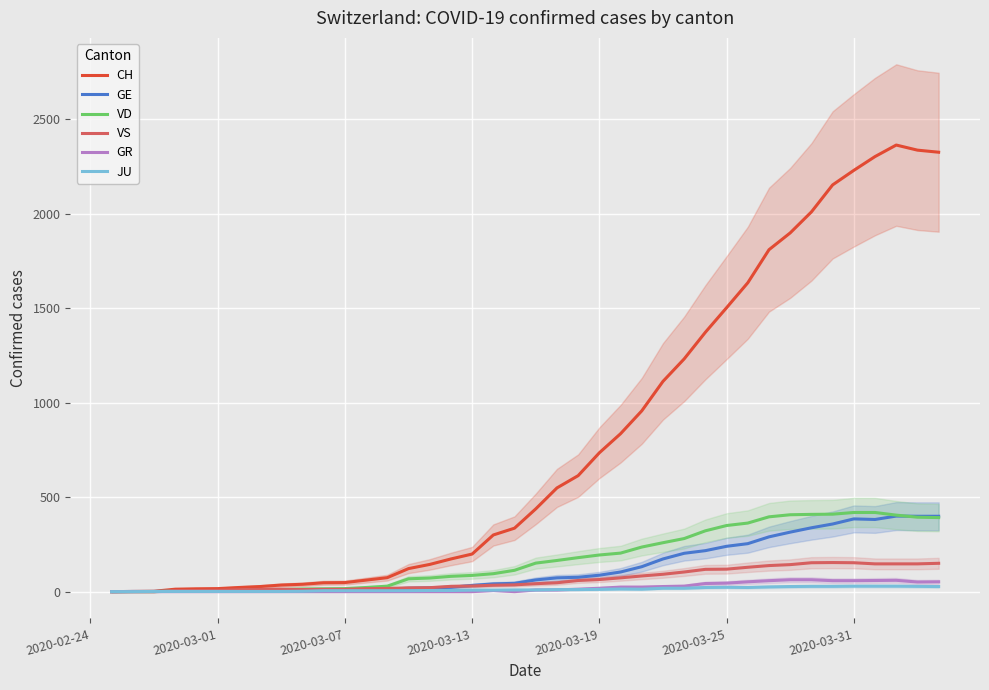

True or false: GE has more than 0 interior local peaks.

True